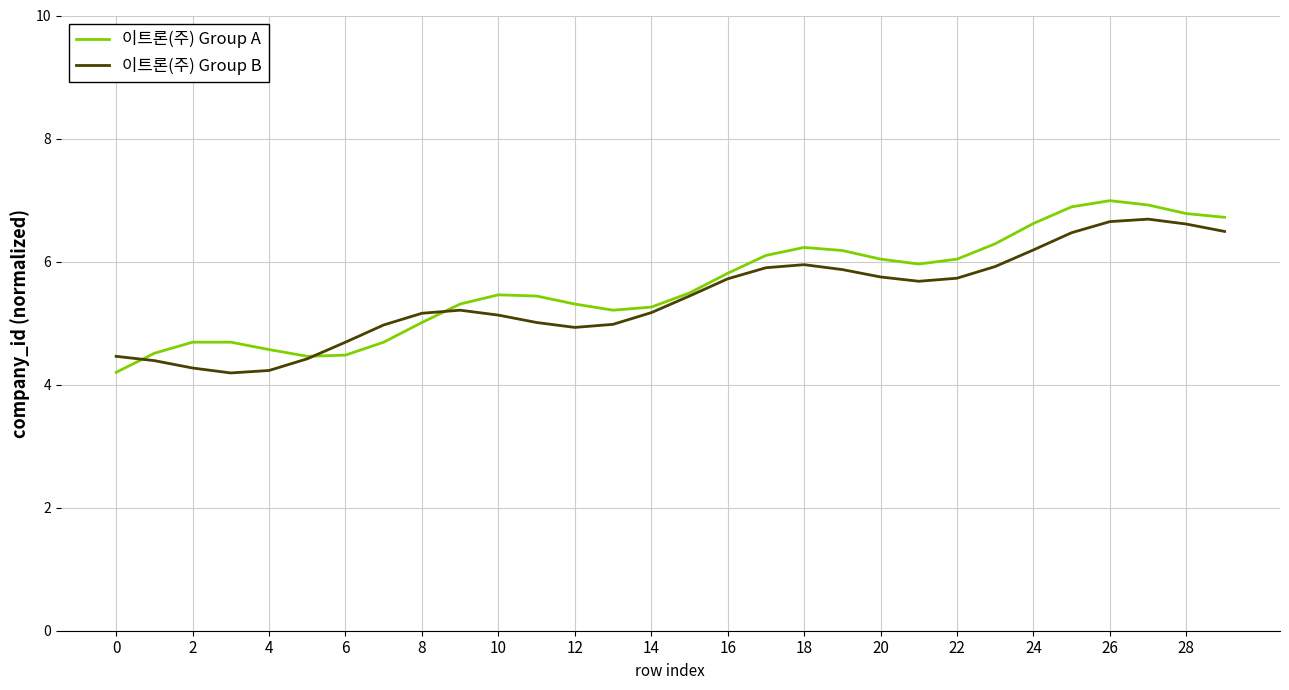

What is the maximum value for 이트론(주) Group A?

7.0